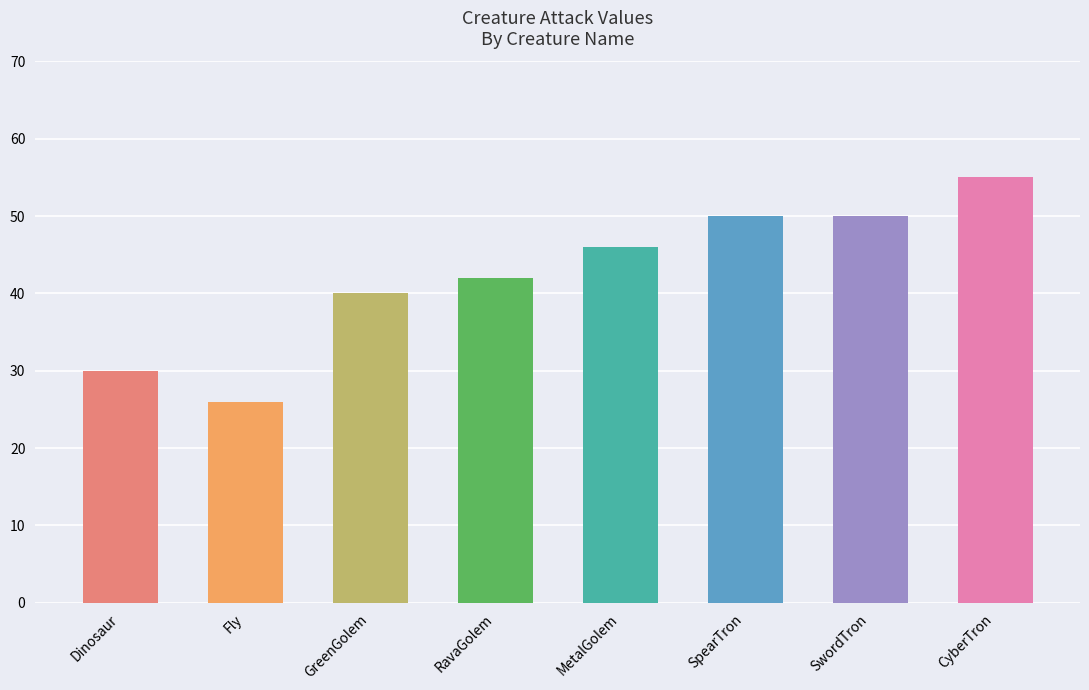

What is the label of the 3rd bar from the left?

GreenGolem